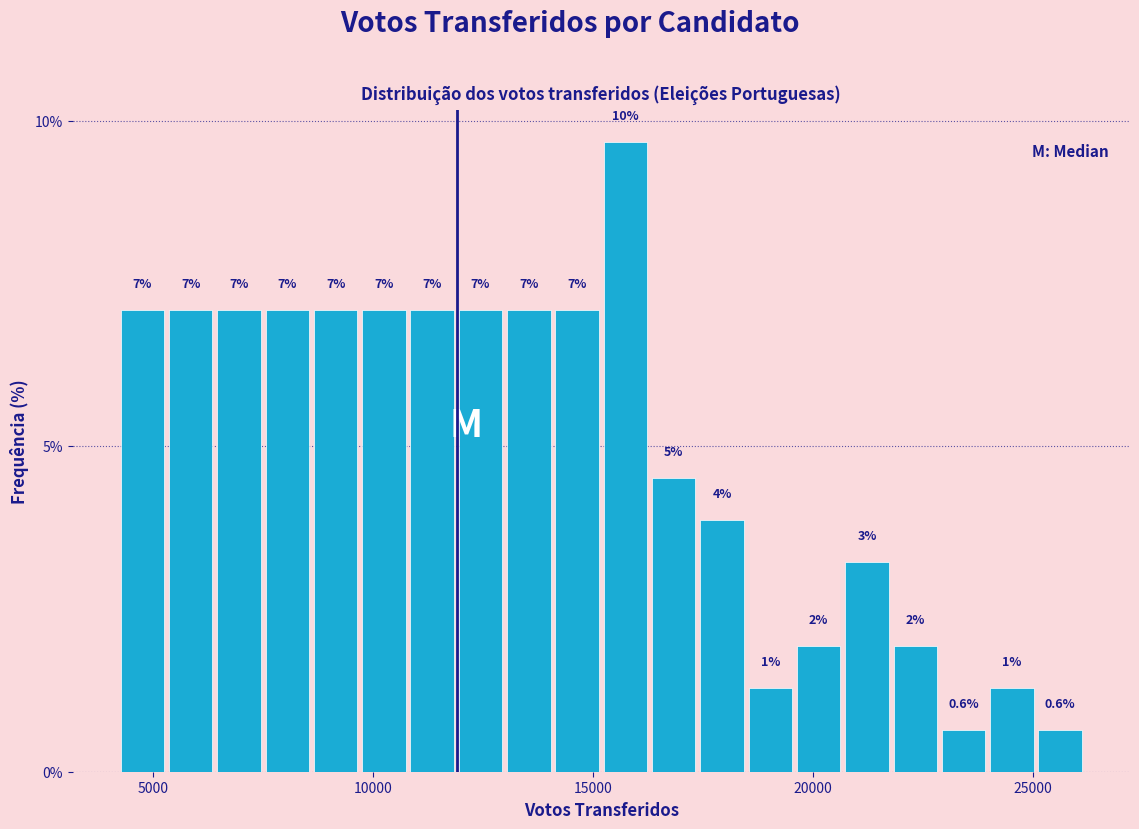

Read against the x-axis, roughly where is the centre of the tallest bar?

15500